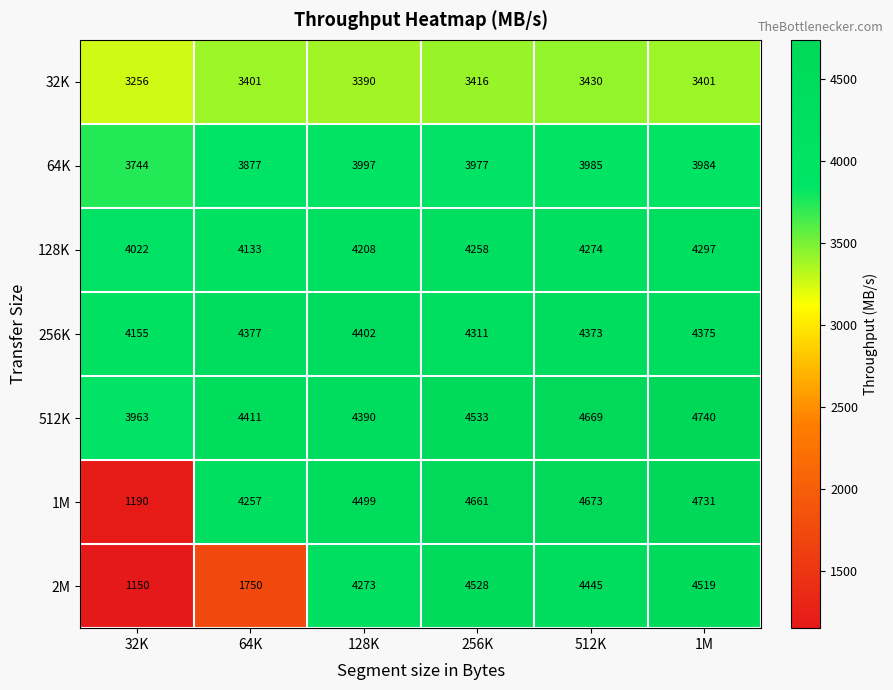

What is the sum of the 2M values at 128K and 256K?

8801